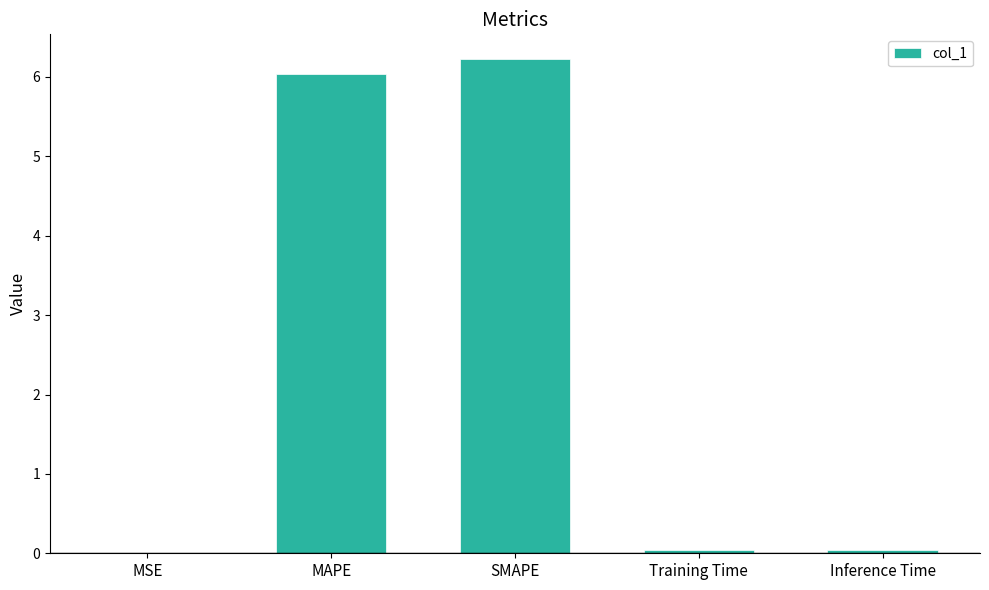

What is the sum of the values at MSE and SMAPE?

6.2